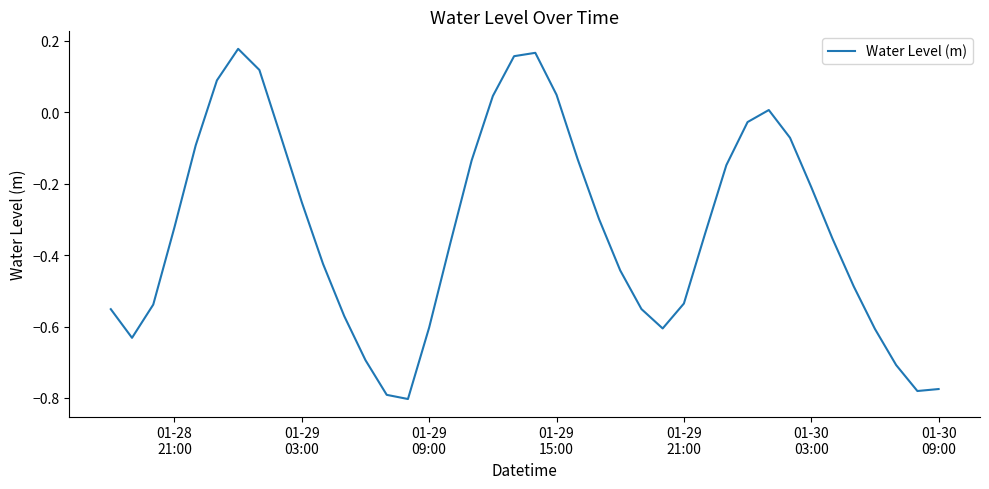

What is the difference between the maximum and minimum values?

1.0